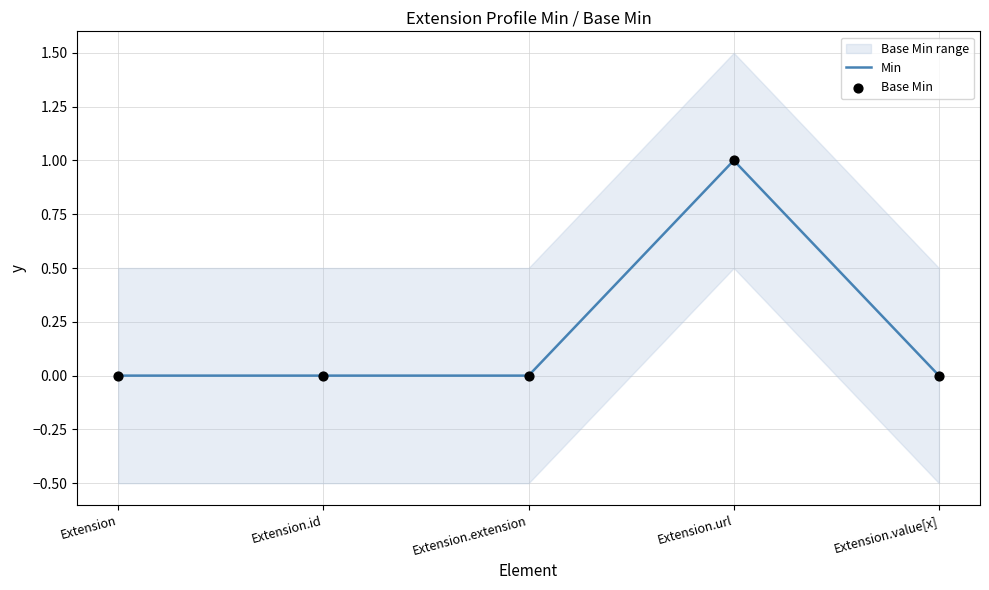

Which series has the largest total across all categories?

Min